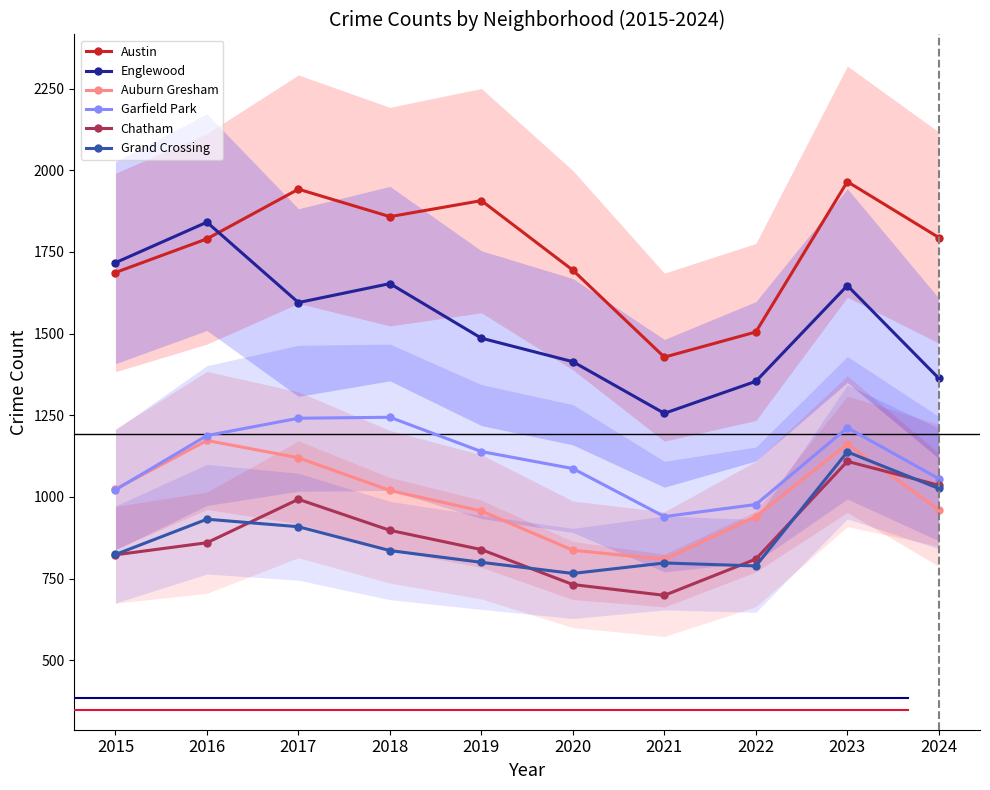

Where does the Chatham series first go above 860?

2017